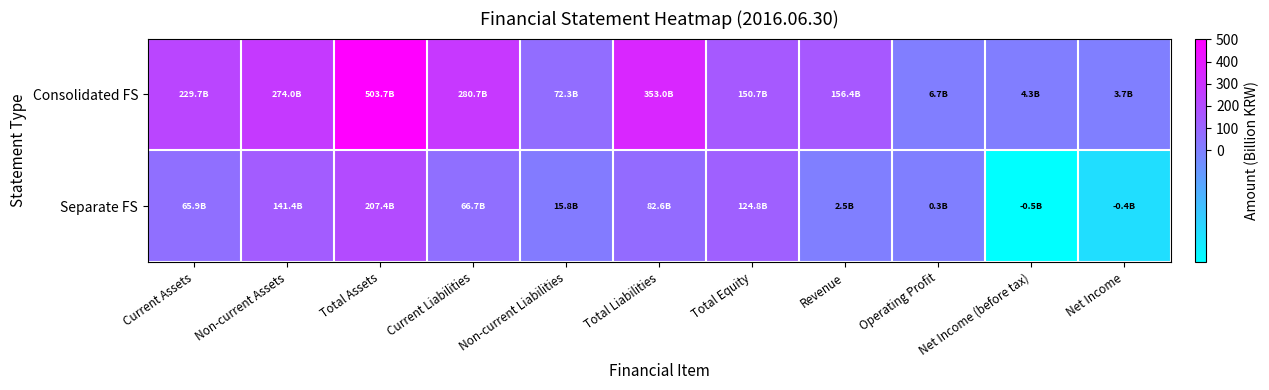

At how many categories does at least one series exceed 236?

4